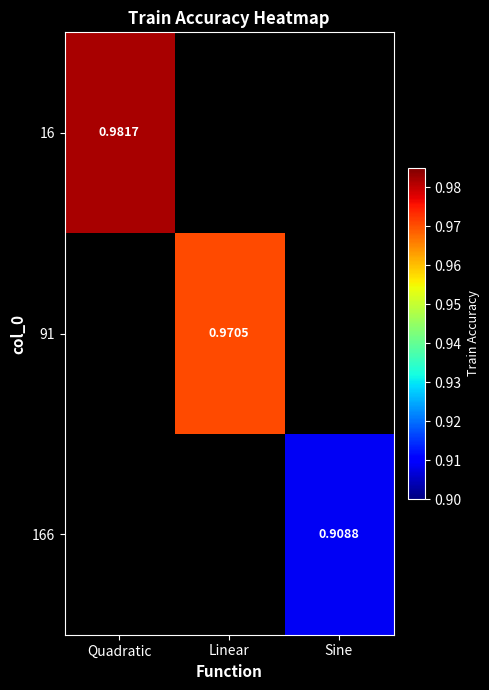

Is it true that 91 equals 1.0 at Linear?

True